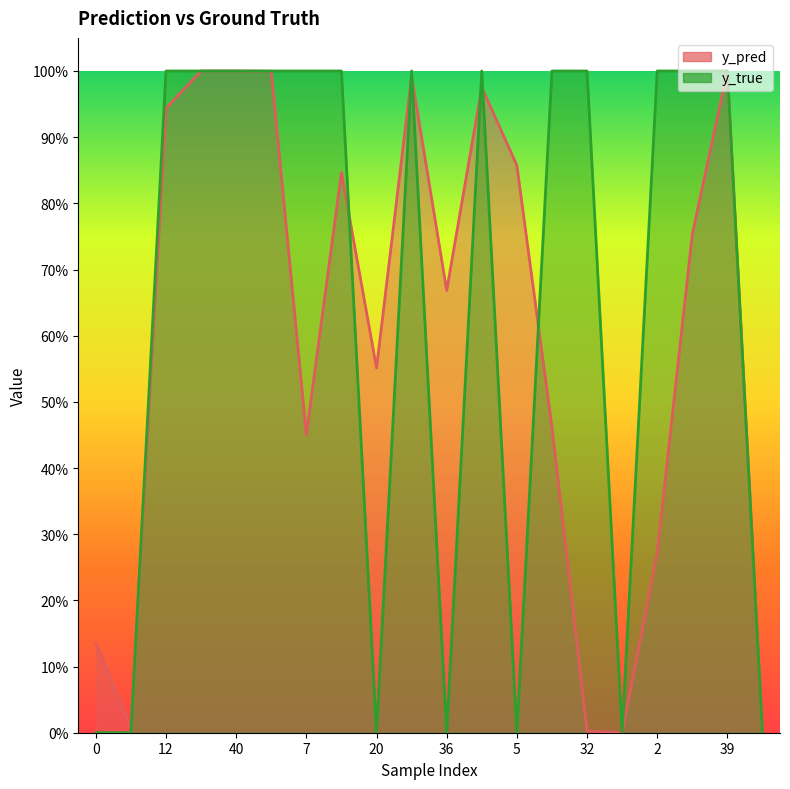

What is the spread (max minus min) of values at 4?

0.2